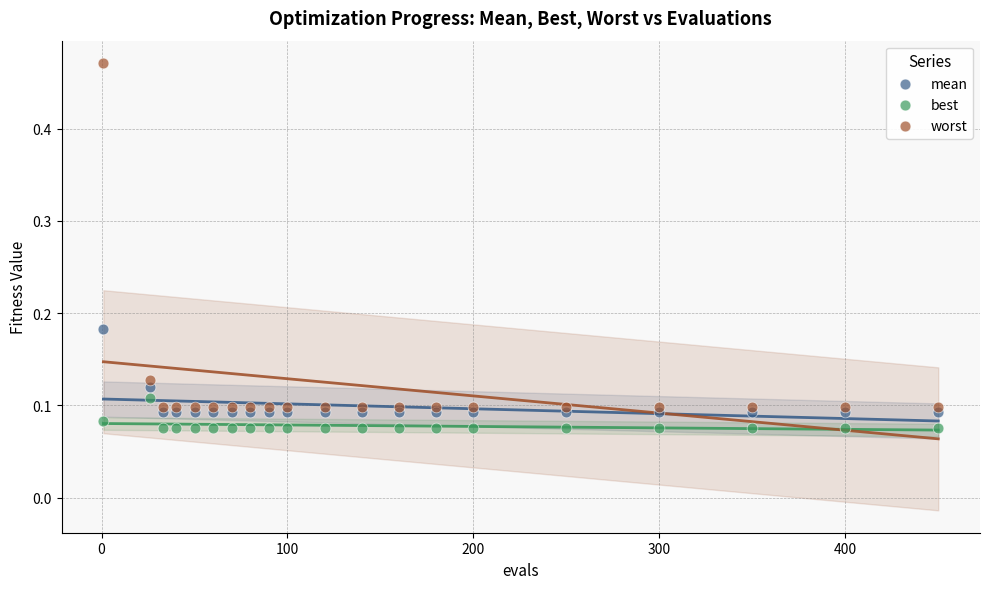

Across all data points, what is the range of X values (max minus min)?

449.0